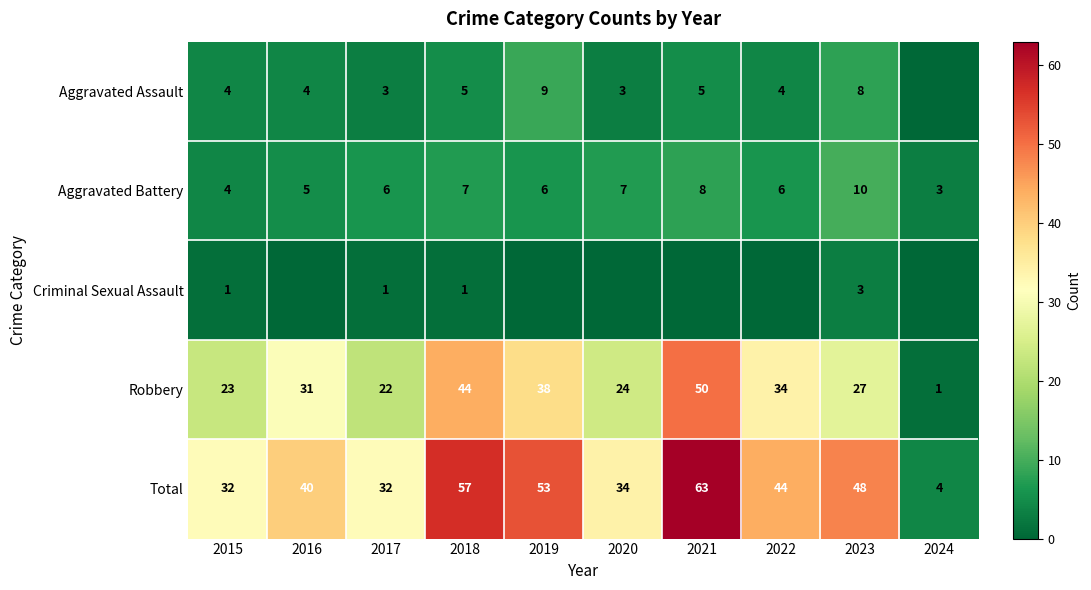

What is the sum of the Aggravated Assault values at 2017 and 2015?

7